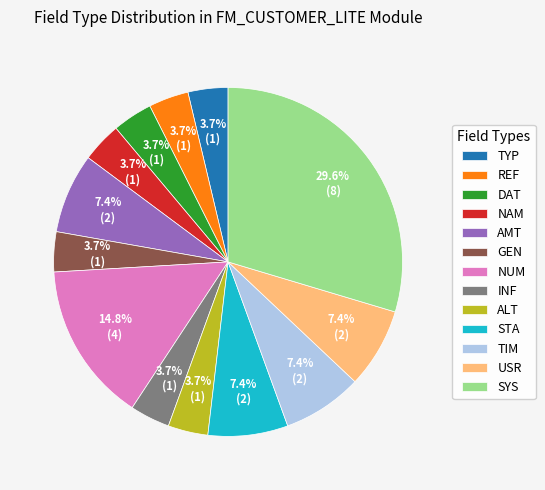

Is NAM the majority of the pie?

No